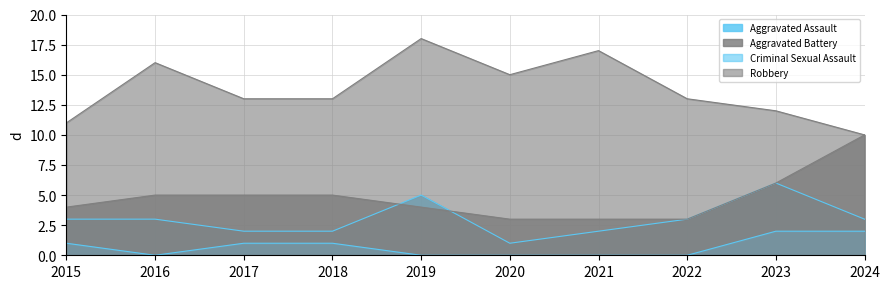

How many Aggravated Battery values are between 3 and 5?

8